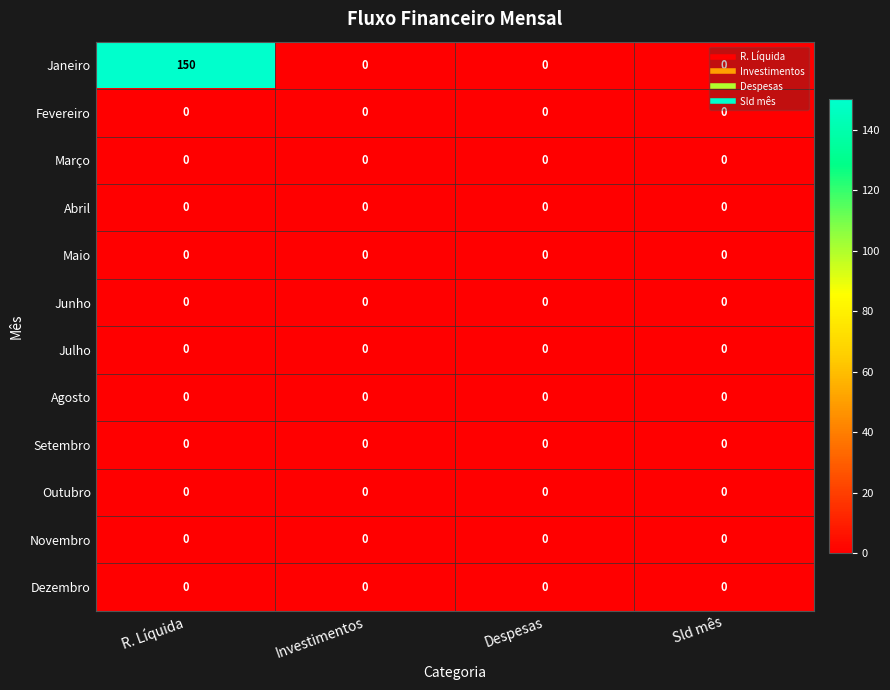

Is it true that Dezembro equals 0 at Investimentos?

True